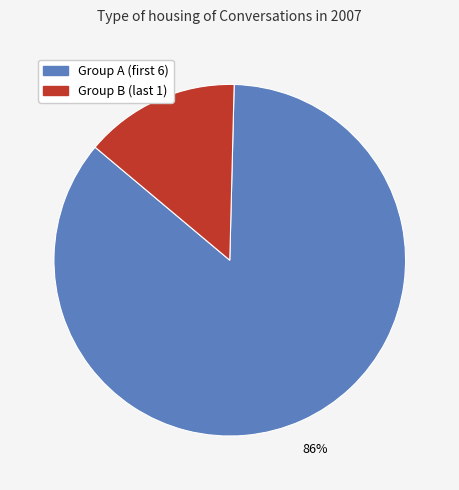

To the nearest percent, what is the average slice percentage?

50%